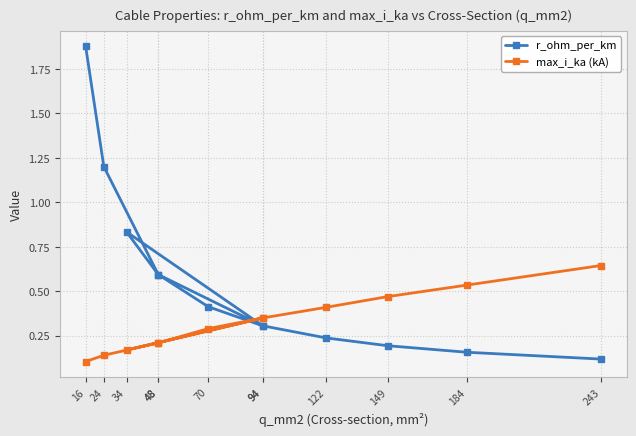

Is it true that r_ohm_per_km equals 0.1 at 243?

True